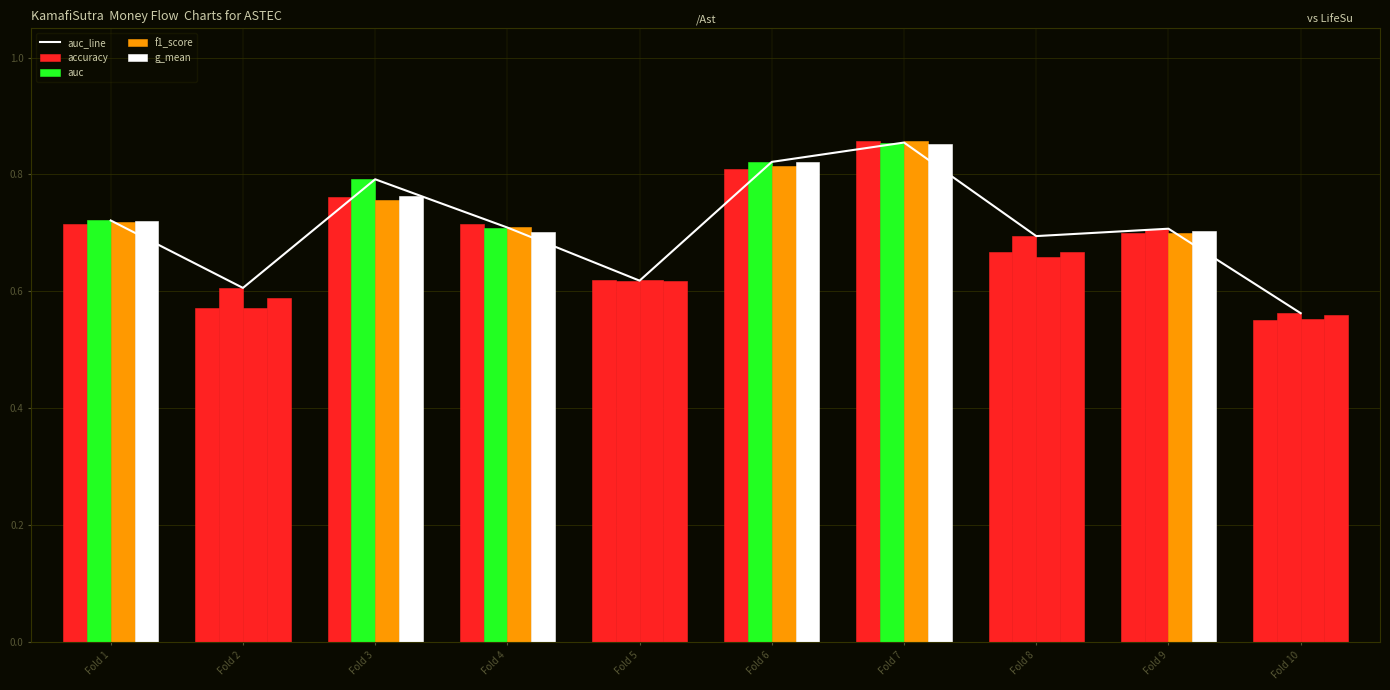

List the labels in order of f1_score value, smallest first.

Fold 10, Fold 2, Fold 5, Fold 8, Fold 9, Fold 4, Fold 1, Fold 3, Fold 6, Fold 7